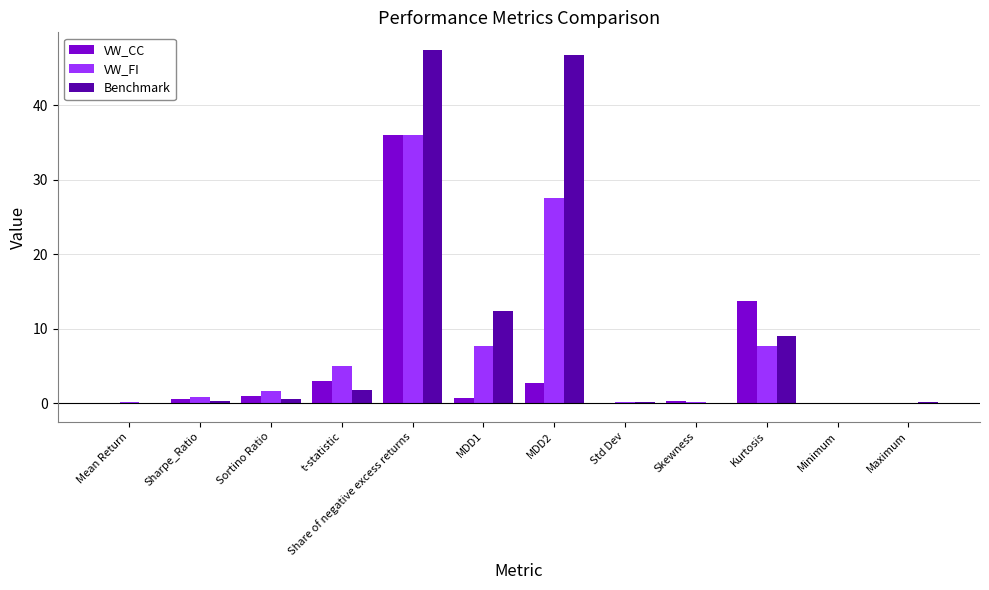

What is the greatest value displayed?

47.4